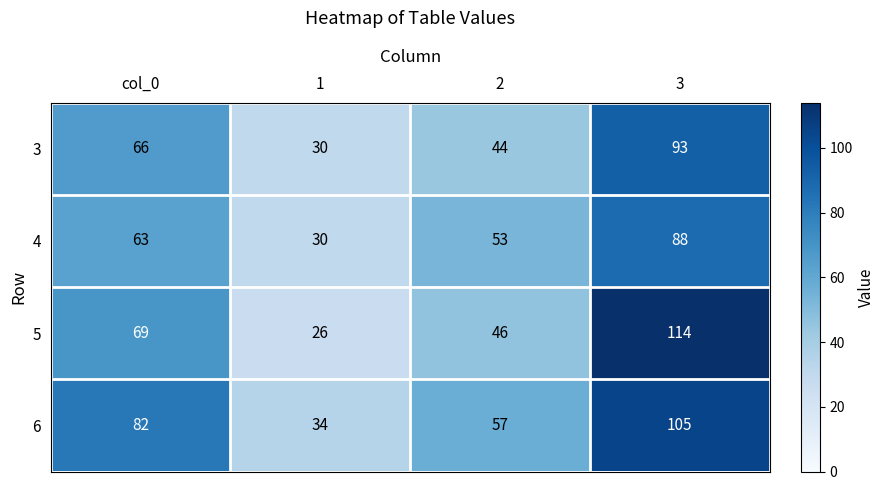

True or false: 4 has a value of 88 at 3.

True